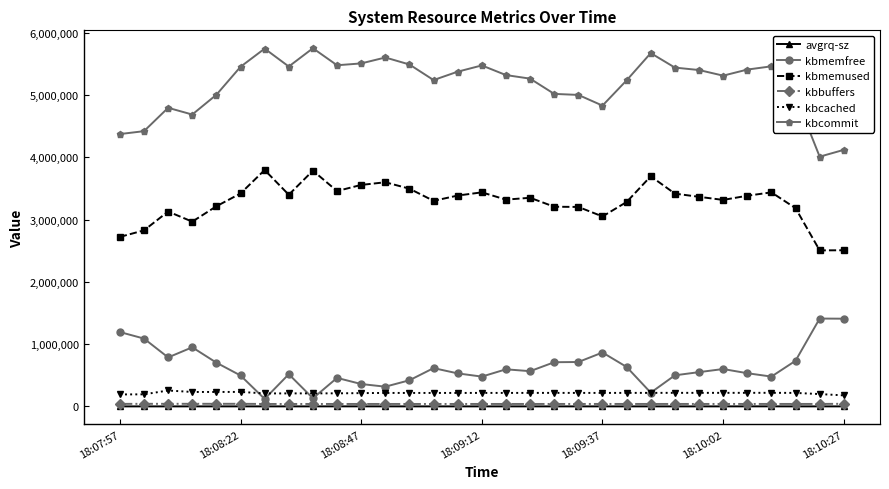

How many lines are shown in the chart?

6